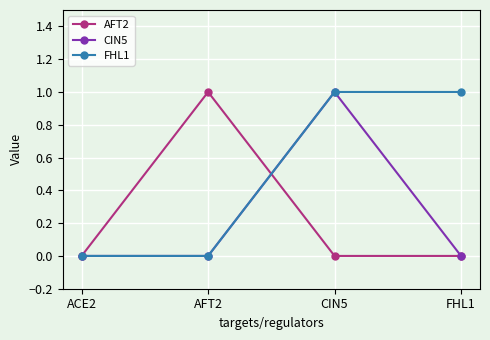

Is this an area chart (filled region under the line)?

No